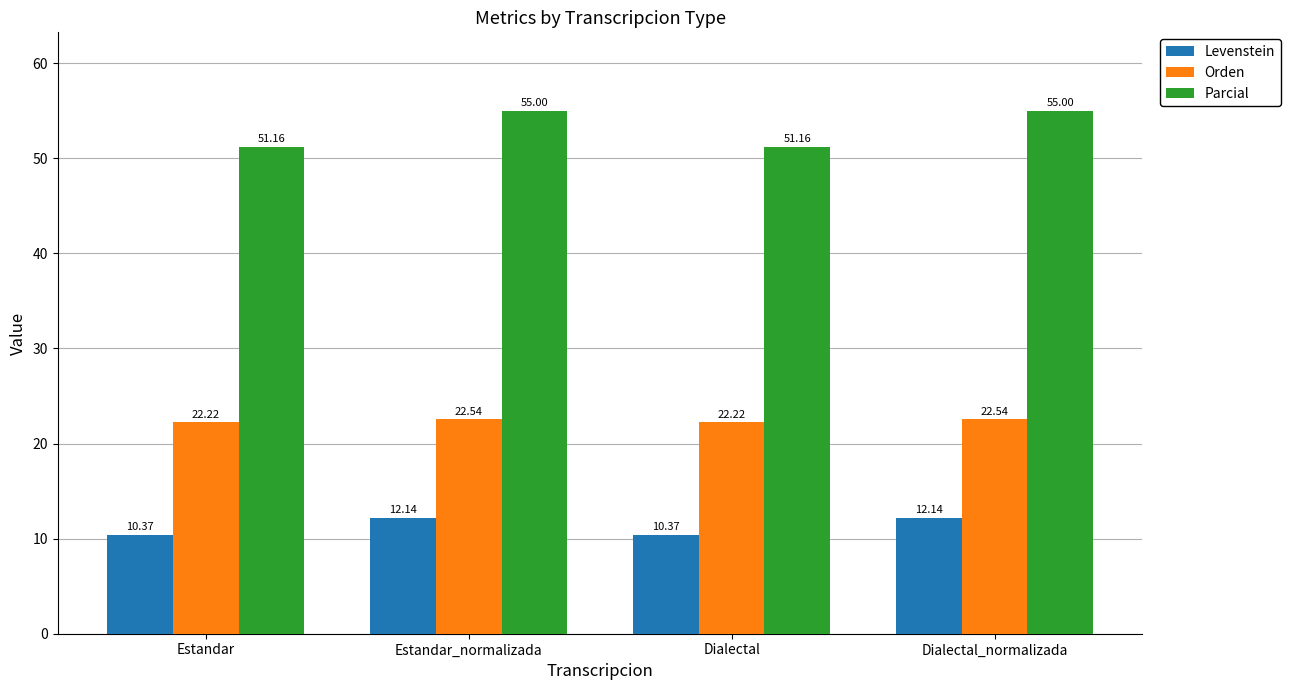

Which series changed the most between Estandar and Dialectal_normalizada?

Parcial